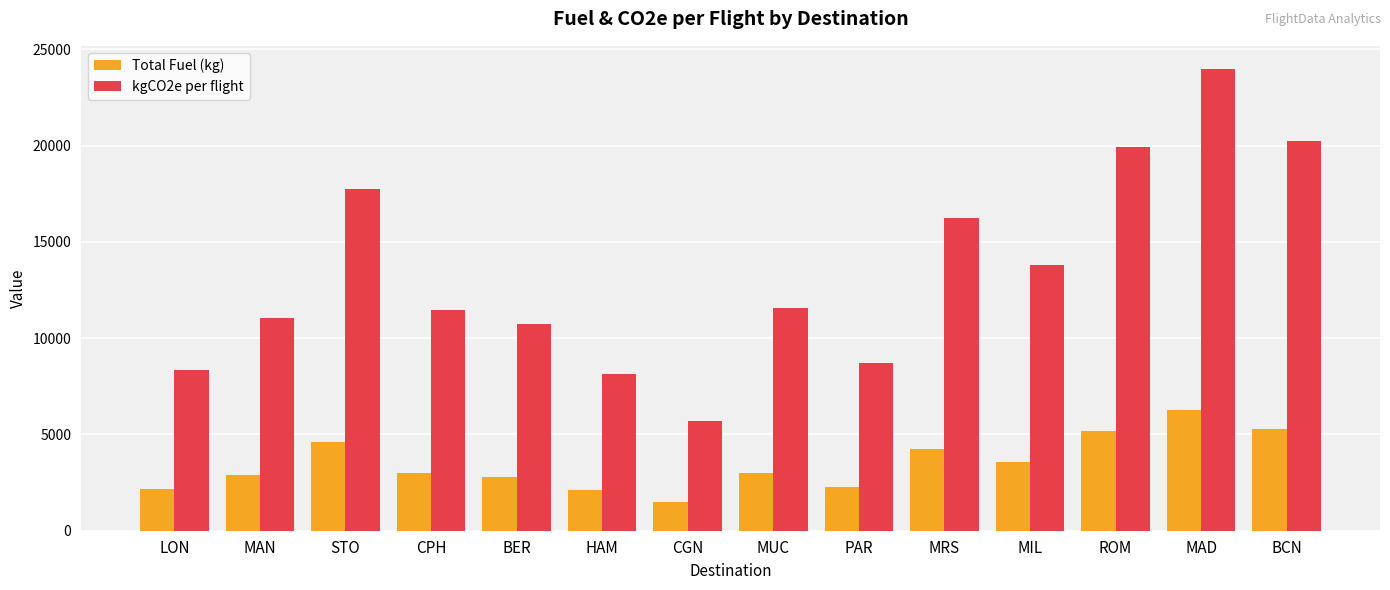

Read the Total Fuel (kg) value at MUC.

3010.8